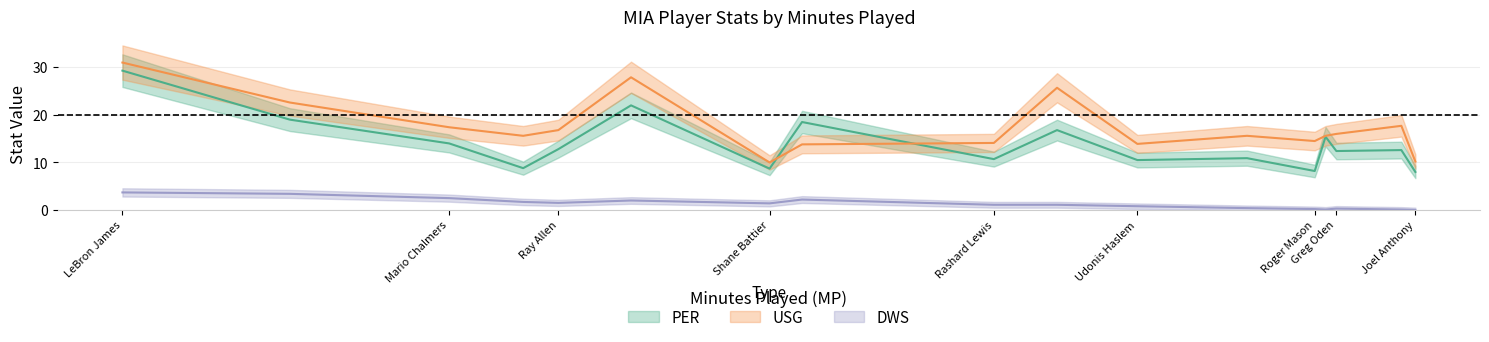

At which category does the chart reach its peak across all series?

LeBron James